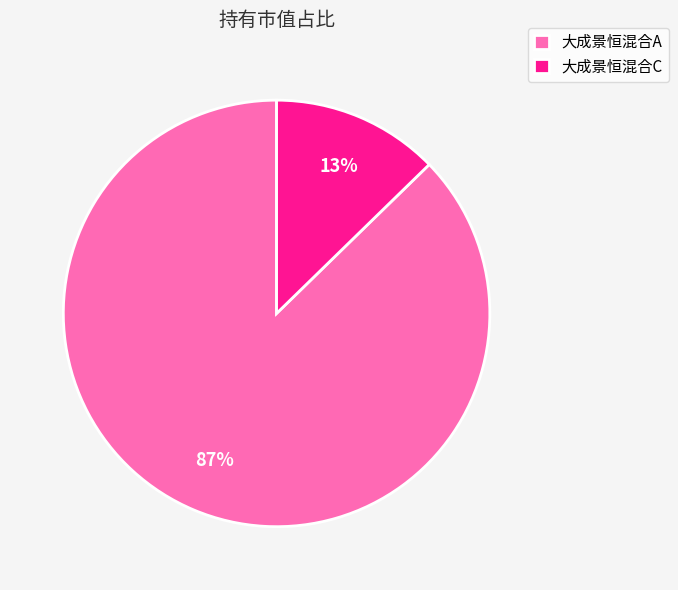

How many segments does this pie chart have?

2